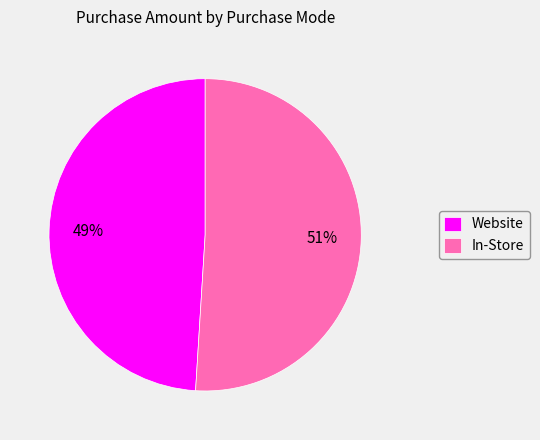

Which slice is the largest?

In-Store